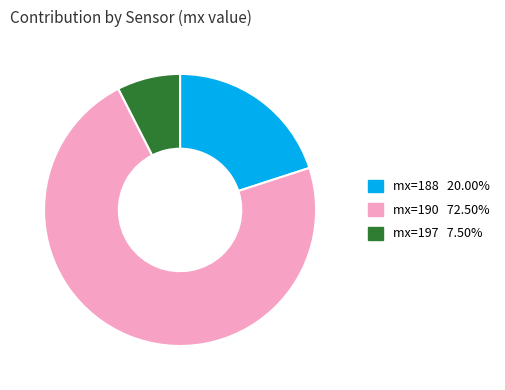

Does any single category account for the majority?

Yes